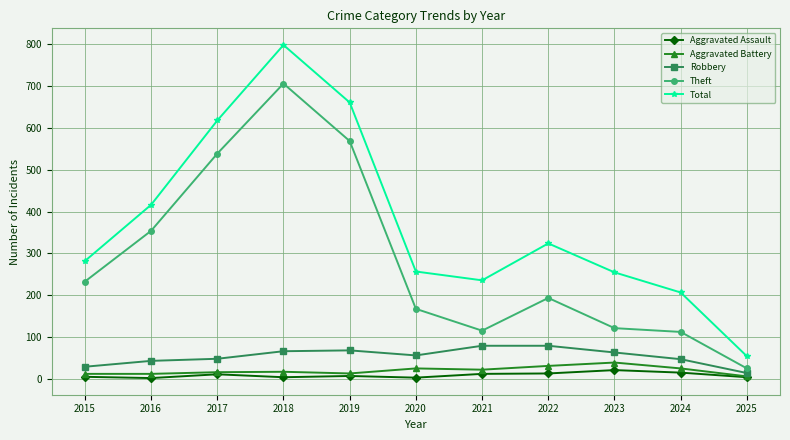

Between 2018 and 2025, which series saw the biggest shift?

Total